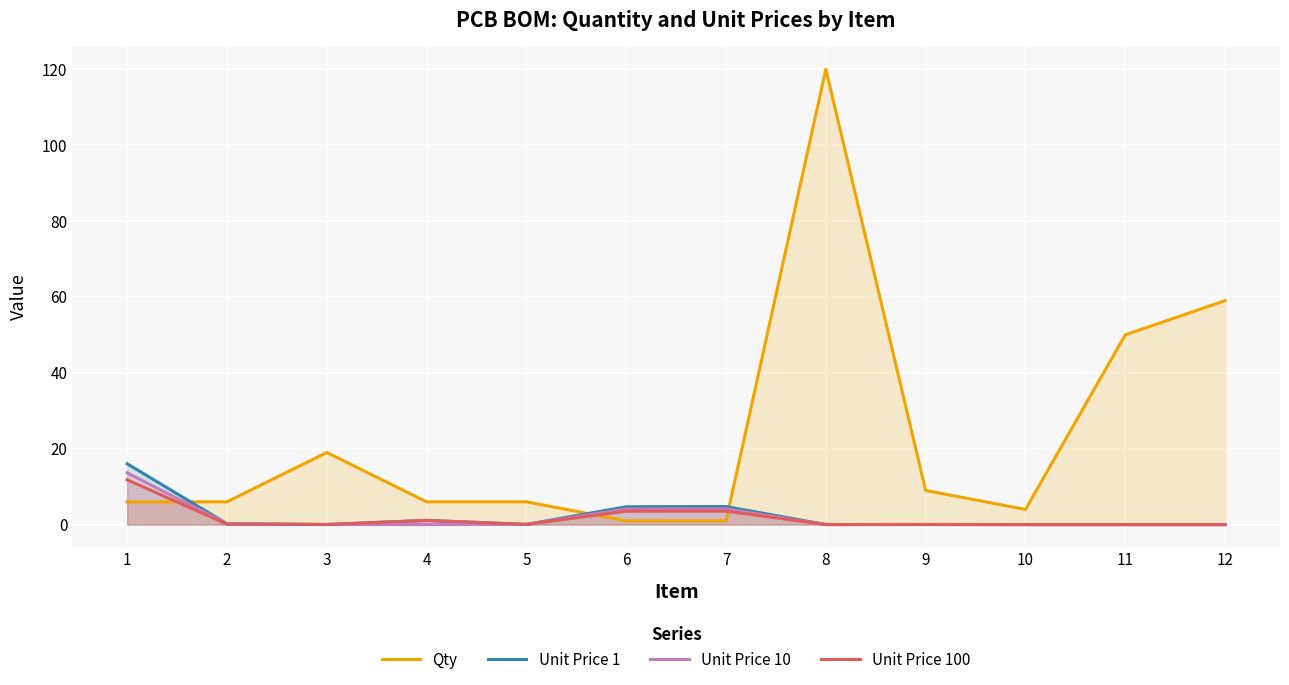

How many lines are shown in the chart?

4